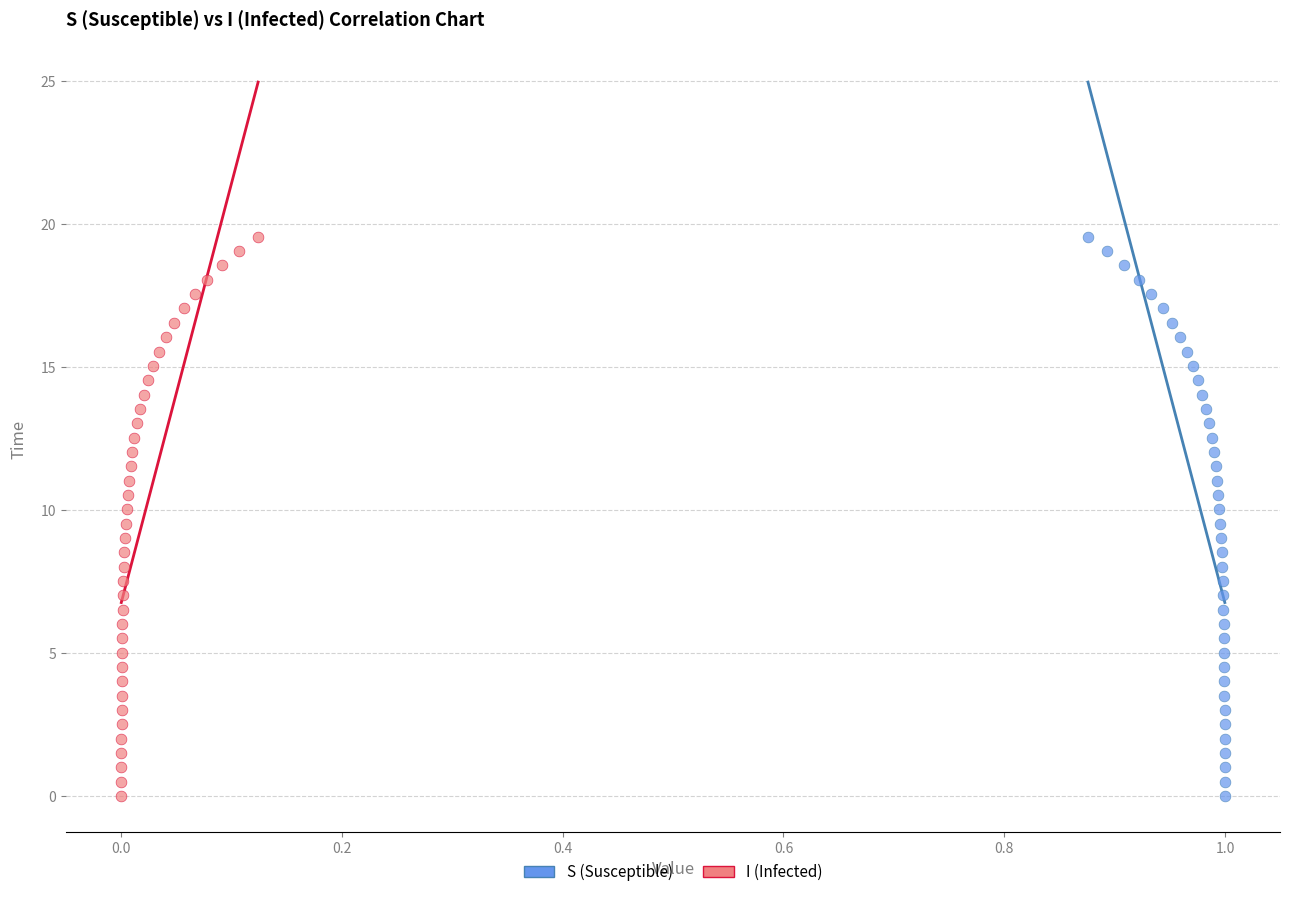

What are all the series names shown in the legend?

S (Susceptible), I (Infected)